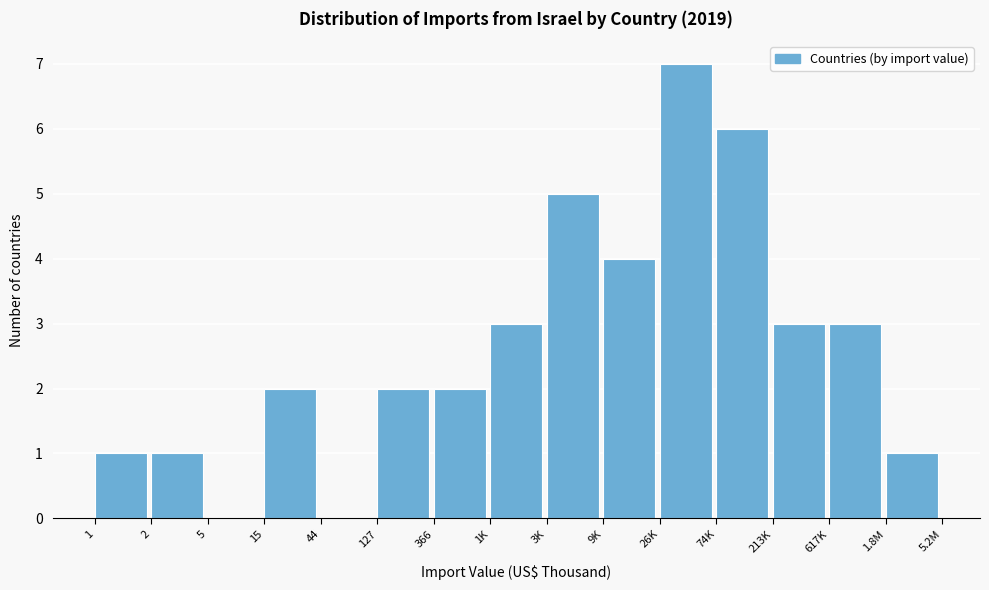

Reading left to right, what are all the values shown in this chart?

1=1	2=1	5=0	15=2	44=0	127=2	366=2	1K=3	3K=5	9K=4	26K=7	74K=6	213K=3	617K=3	1.8M=1